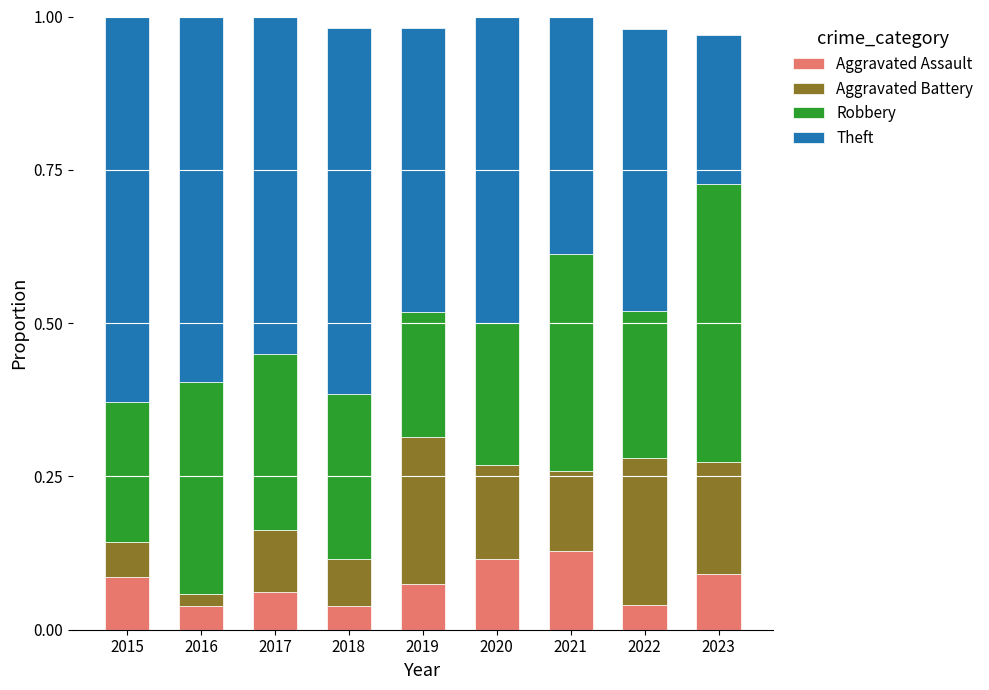

Does the chart contain any negative values?

No